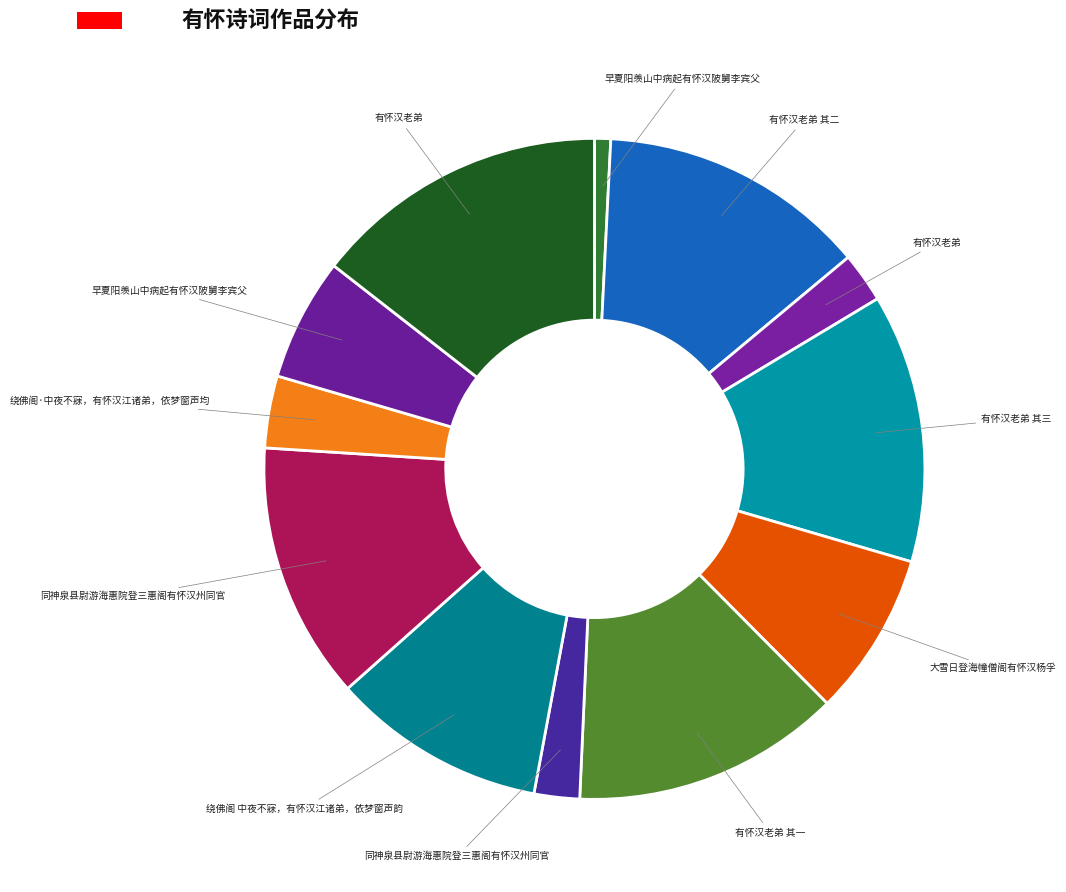

Which category has the smallest portion of the pie?

早夏阳羡山中病起有怀汉陂舅李宾父